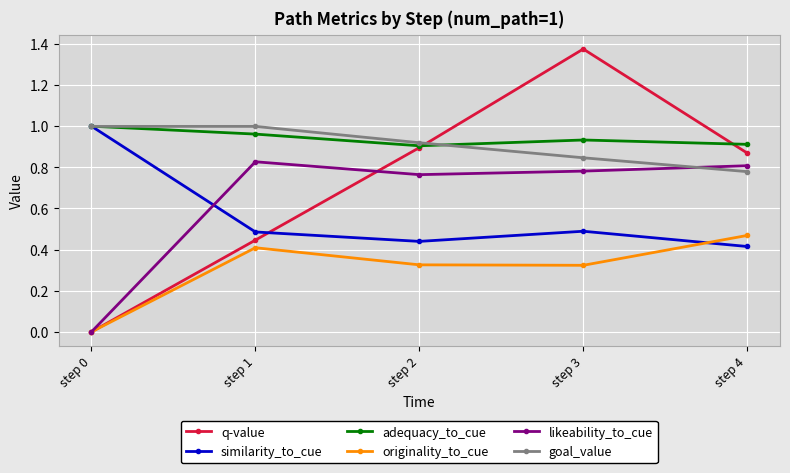

True or false: adequacy_to_cue has a value of 0.9 at step 2.

True